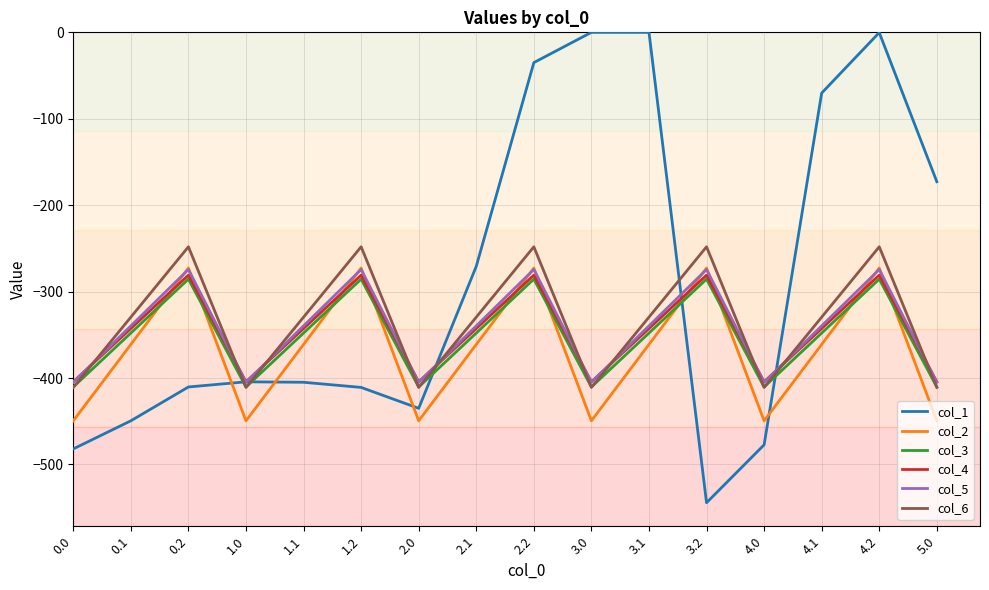

Between which two adjacent categories do col_3 and col_2 first intersect?

0.1 and 0.2